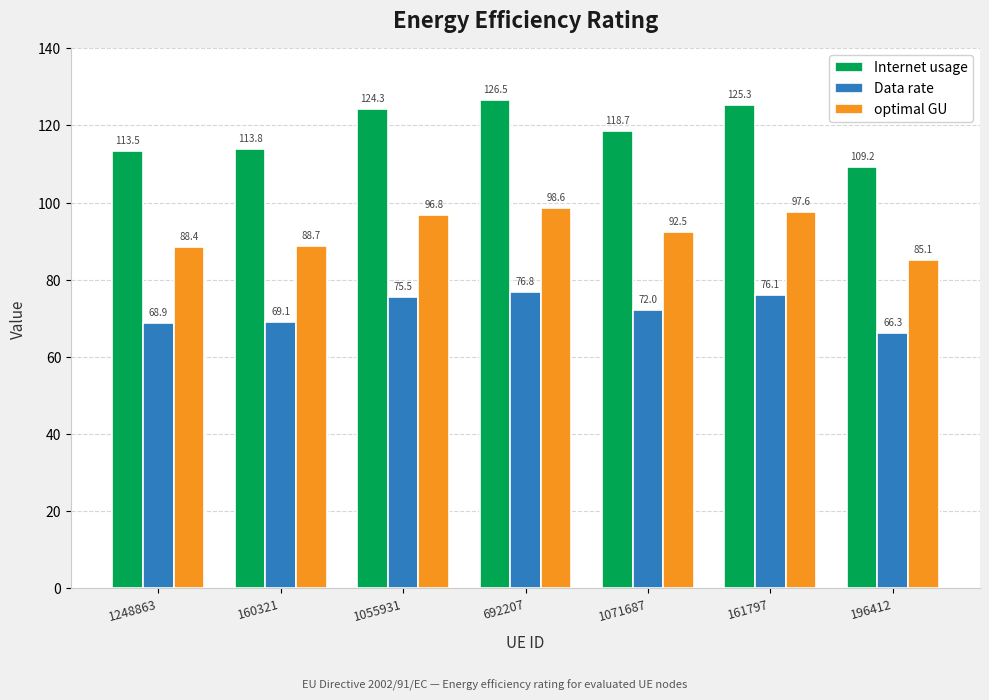

Does the chart contain any negative values?

No